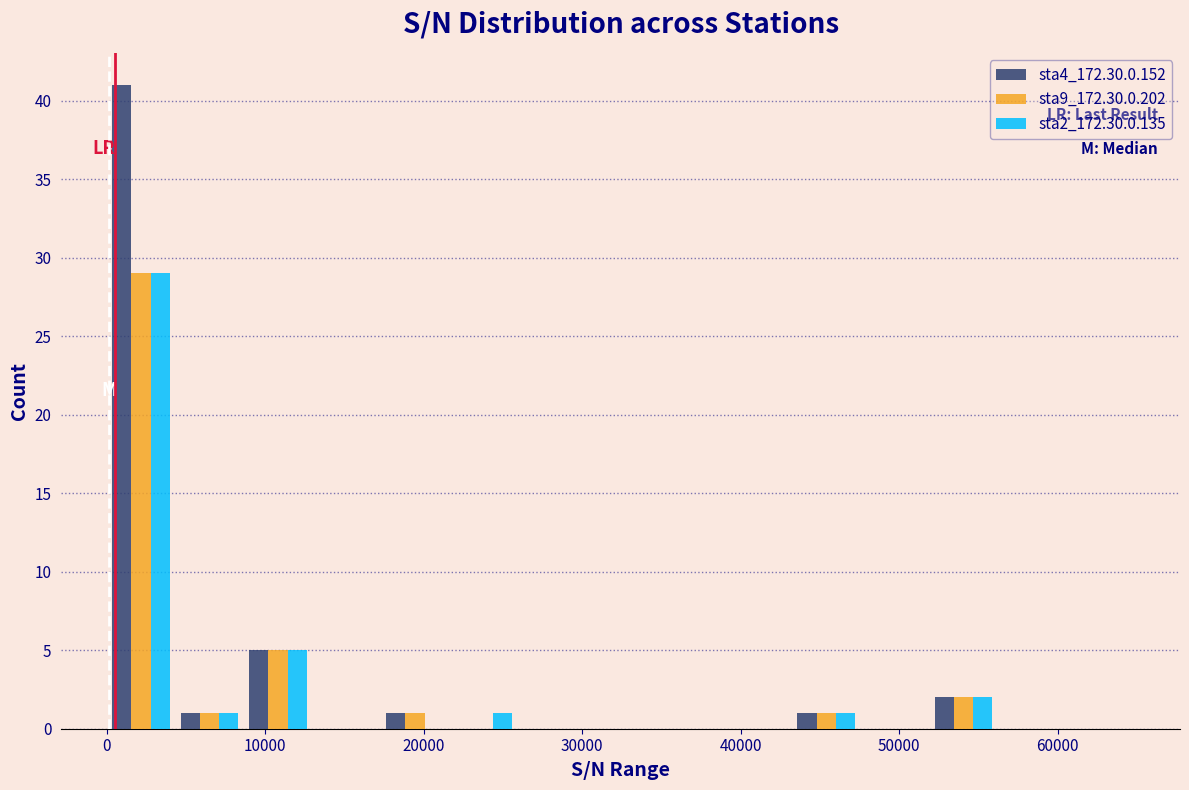

Reading left to right, transcribe this chart: for each range on the x-axis, give the height of each series' bar. Neither the bar edges nor the heights are printed on the chart, so give them approximately, as read against the axes.

0 to 4000: sta4_172.30.0.152=41	sta9_172.30.0.202=29	sta2_172.30.0.135=29
4000 to 9000: sta4_172.30.0.152=1	sta9_172.30.0.202=1	sta2_172.30.0.135=1
9000 to 13000: sta4_172.30.0.152=5	sta9_172.30.0.202=5	sta2_172.30.0.135=5
13000 to 17000: sta4_172.30.0.152=0	sta9_172.30.0.202=0	sta2_172.30.0.135=0
17000 to 22000: sta4_172.30.0.152=1	sta9_172.30.0.202=1	sta2_172.30.0.135=0
22000 to 26000: sta4_172.30.0.152=0	sta9_172.30.0.202=0	sta2_172.30.0.135=1
26000 to 30000: sta4_172.30.0.152=0	sta9_172.30.0.202=0	sta2_172.30.0.135=0
30000 to 35000: sta4_172.30.0.152=0	sta9_172.30.0.202=0	sta2_172.30.0.135=0
35000 to 39000: sta4_172.30.0.152=0	sta9_172.30.0.202=0	sta2_172.30.0.135=0
39000 to 43000: sta4_172.30.0.152=0	sta9_172.30.0.202=0	sta2_172.30.0.135=0
43000 to 48000: sta4_172.30.0.152=1	sta9_172.30.0.202=1	sta2_172.30.0.135=1
48000 to 52000: sta4_172.30.0.152=0	sta9_172.30.0.202=0	sta2_172.30.0.135=0
52000 to 56000: sta4_172.30.0.152=2	sta9_172.30.0.202=2	sta2_172.30.0.135=2
56000 to 61000: sta4_172.30.0.152=0	sta9_172.30.0.202=0	sta2_172.30.0.135=0
61000 to 65000: sta4_172.30.0.152=0	sta9_172.30.0.202=0	sta2_172.30.0.135=0